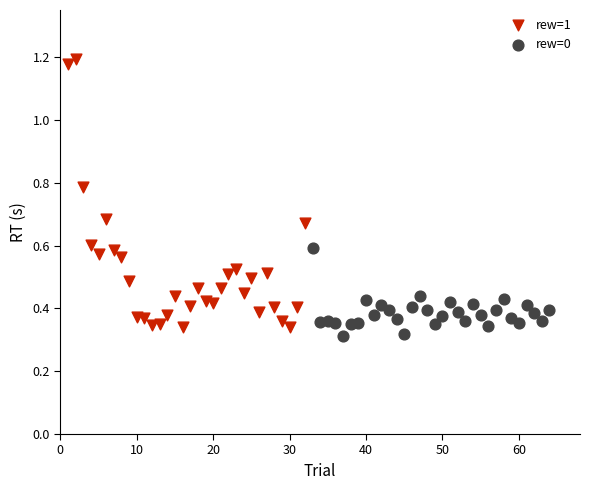

What are all the series names shown in the legend?

rew=1, rew=0